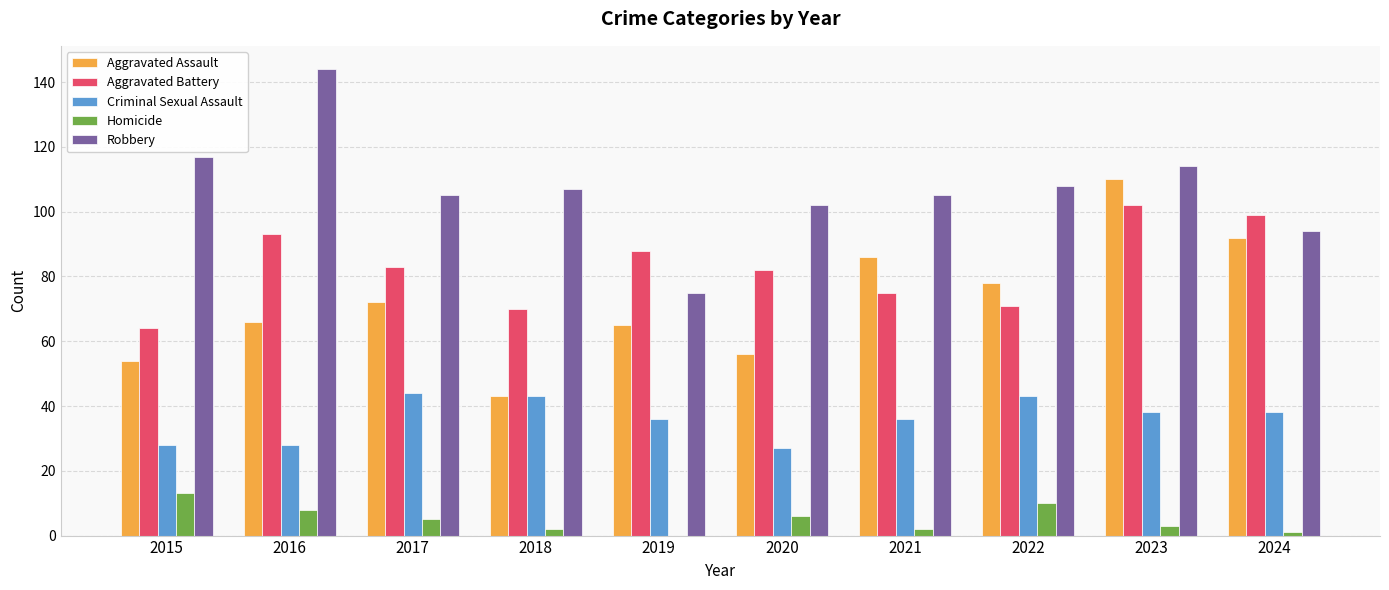

True or false: Criminal Sexual Assault has a value of 36 at 2019.

True